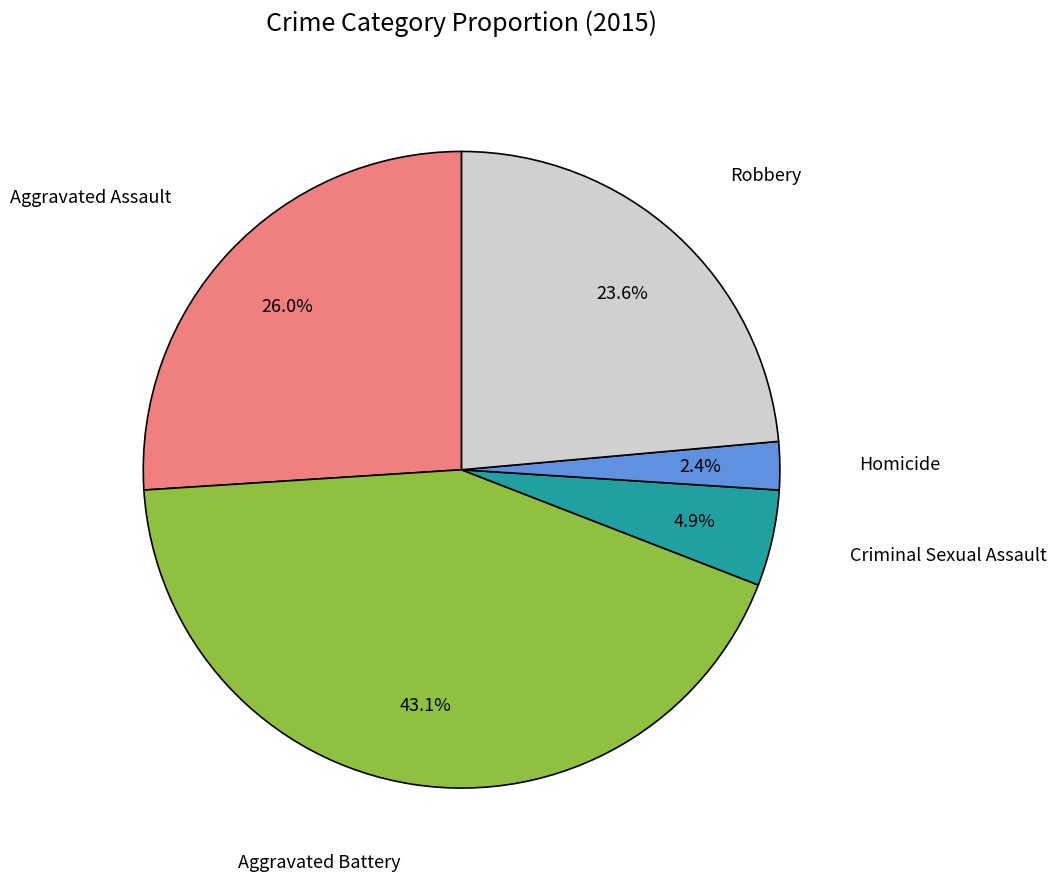

Is there a majority slice in this chart?

No